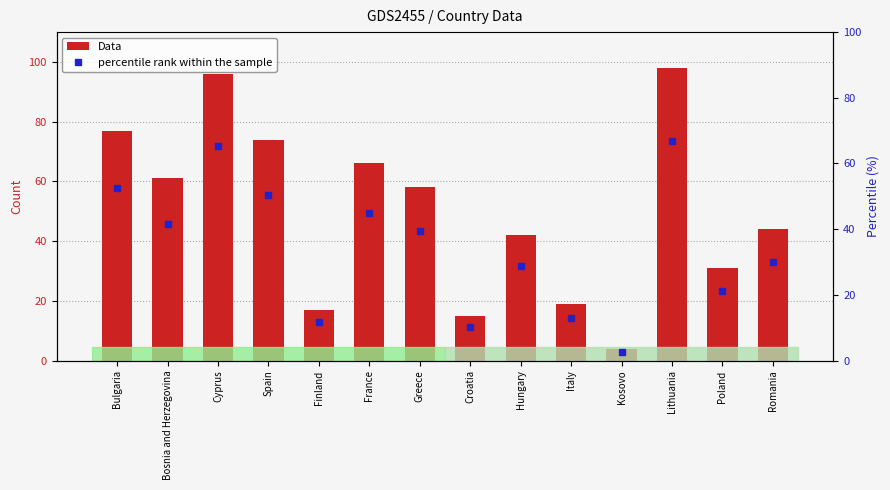

What is the average value?

50